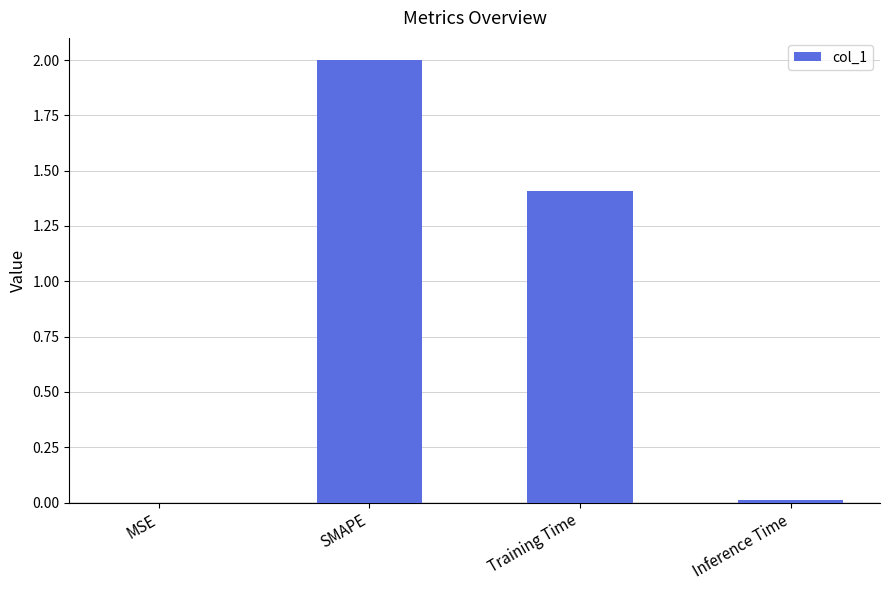

Approximately how many times larger is the value at Training Time compared to SMAPE?

0.7